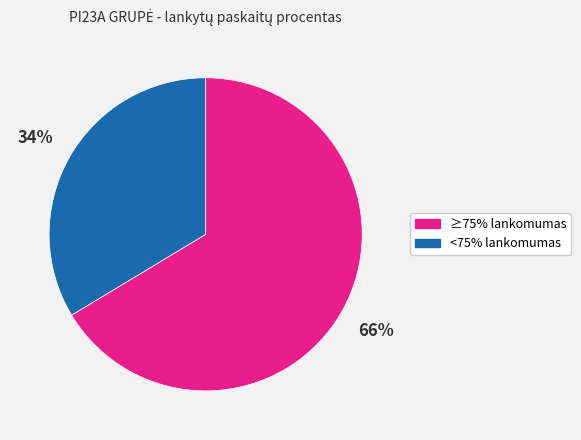

Is there a majority slice in this chart?

Yes